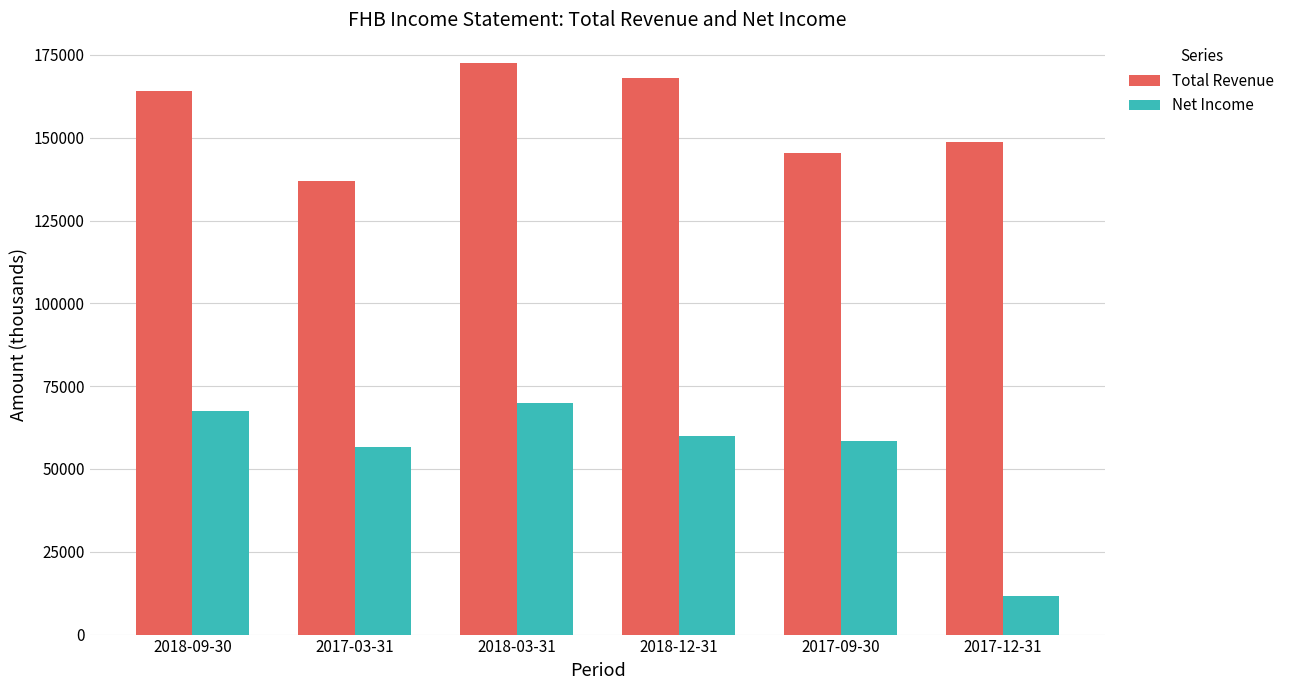

What are all the series names shown in the legend?

Total Revenue, Net Income